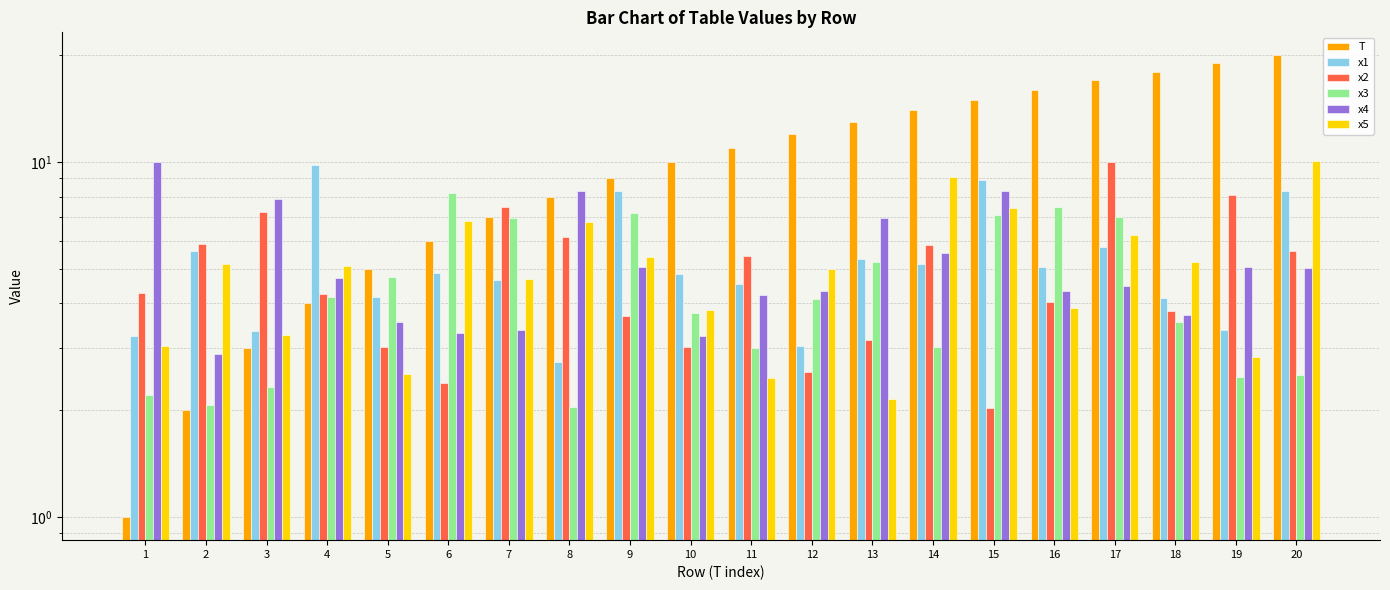

How many values in the x3 series are below 4?

10